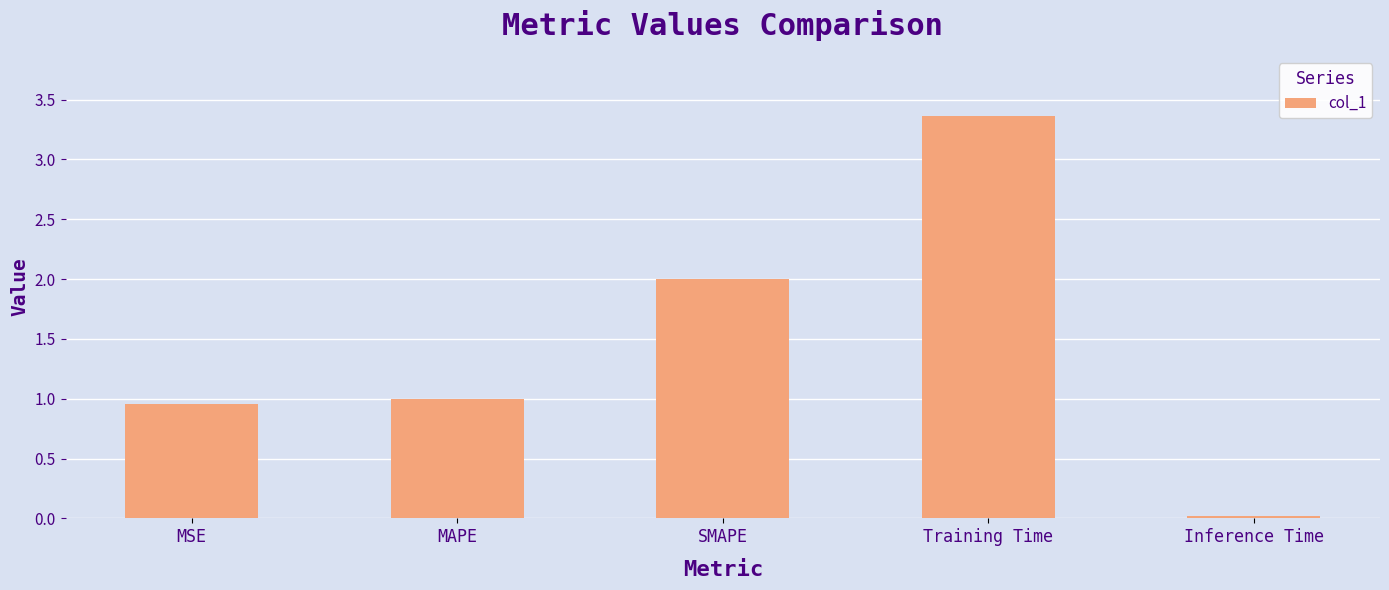

Rank the categories by value from highest to lowest.

Training Time, SMAPE, MAPE, MSE, Inference Time